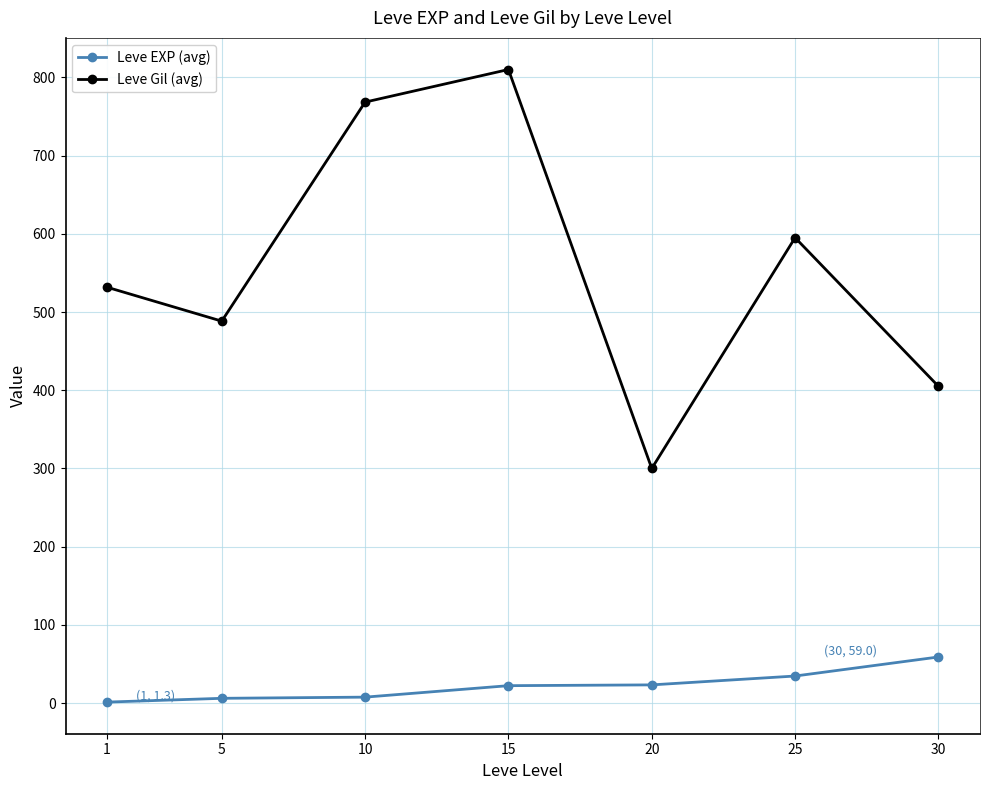

What is the maximum value for Leve Gil (avg)?

810.0